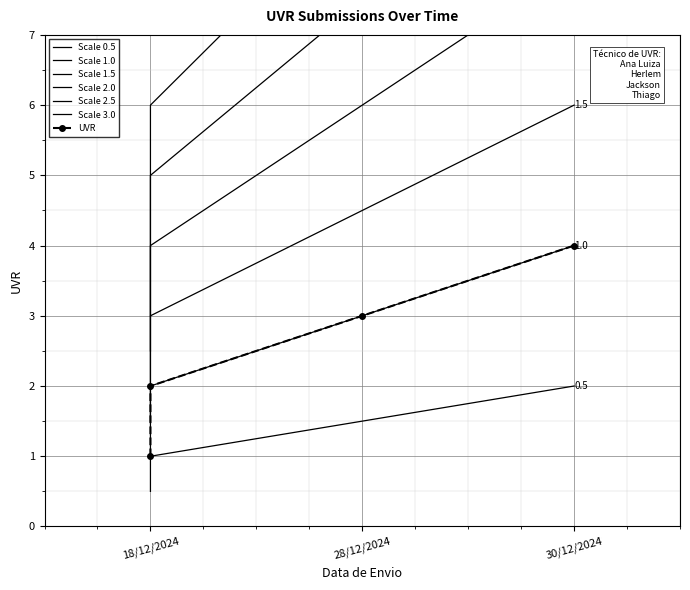

What is the smallest value displayed?

0.5